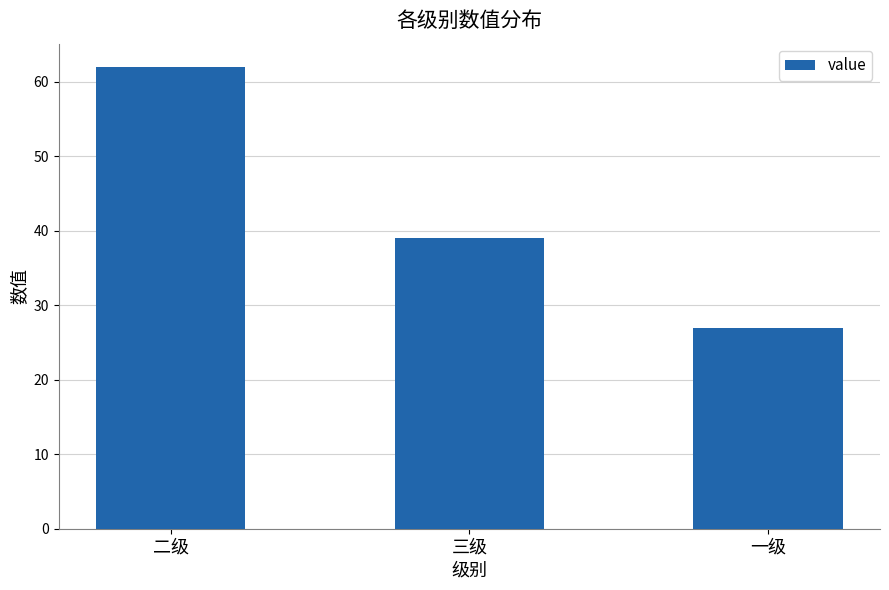

The chart shows a value of 62 at 二级. True or false?

True